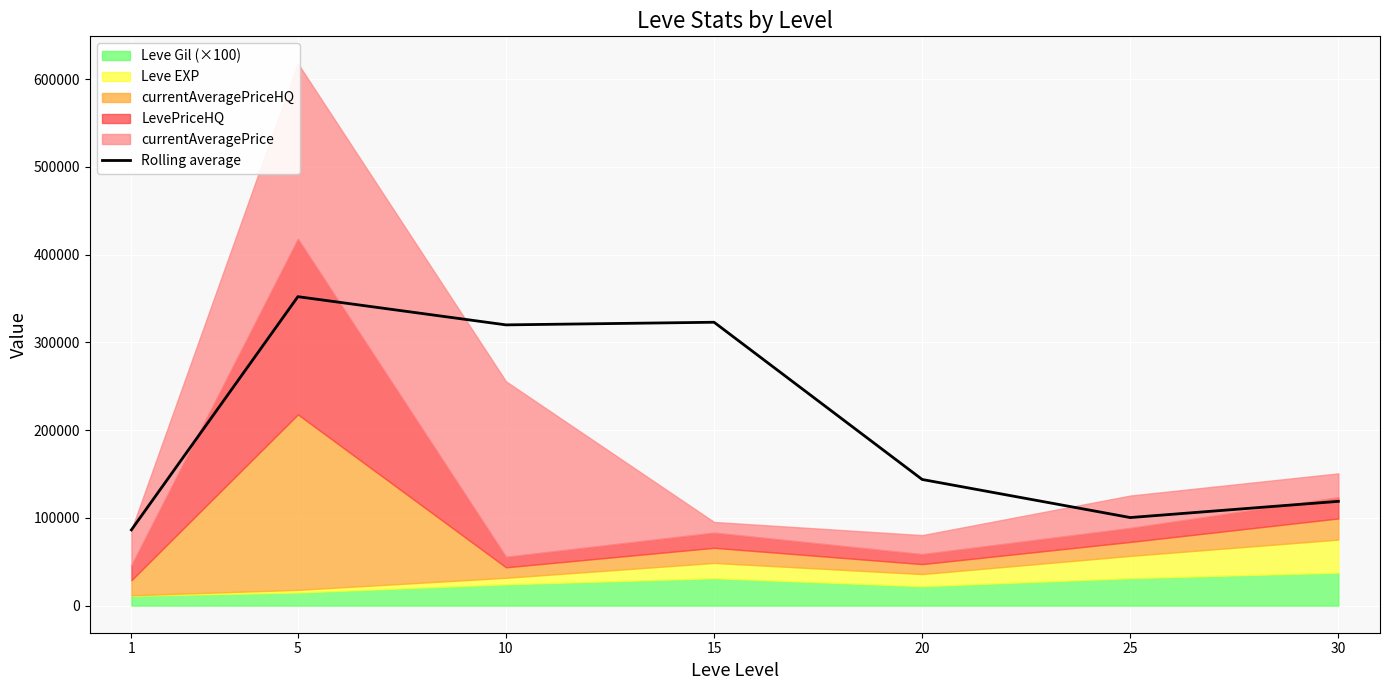

Which label corresponds to the smallest value in the chart?

1